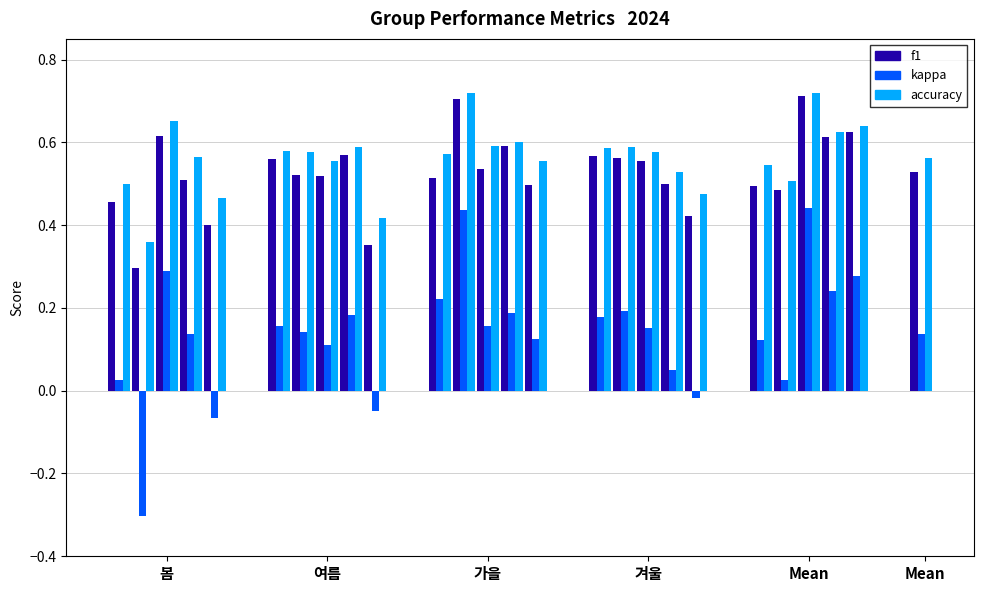

What is the value of the kappa bar at the 3rd from the left?

0.3